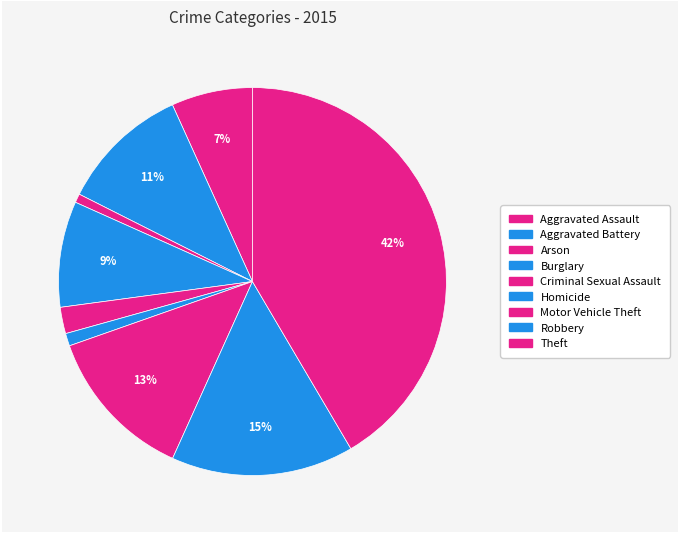

How many slices are in this pie chart?

9